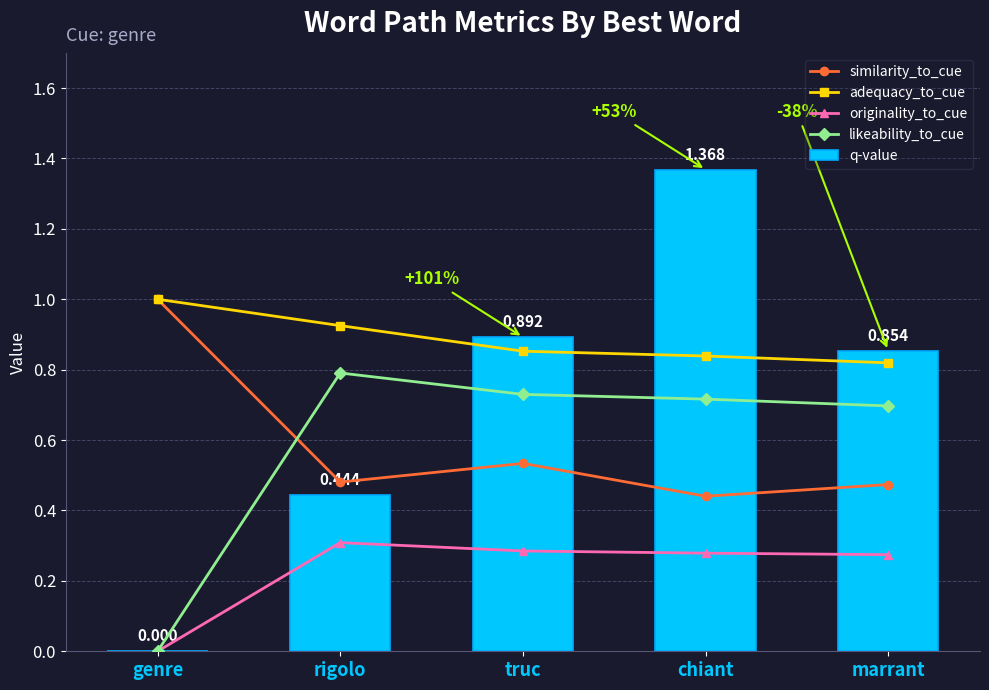

What is the maximum value shown in the chart?

1.4